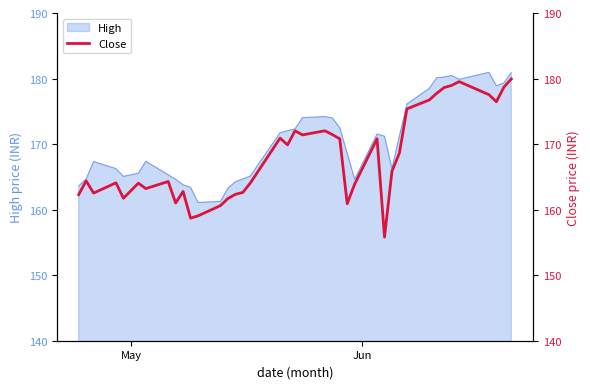

What is the minimum value for High?

161.1